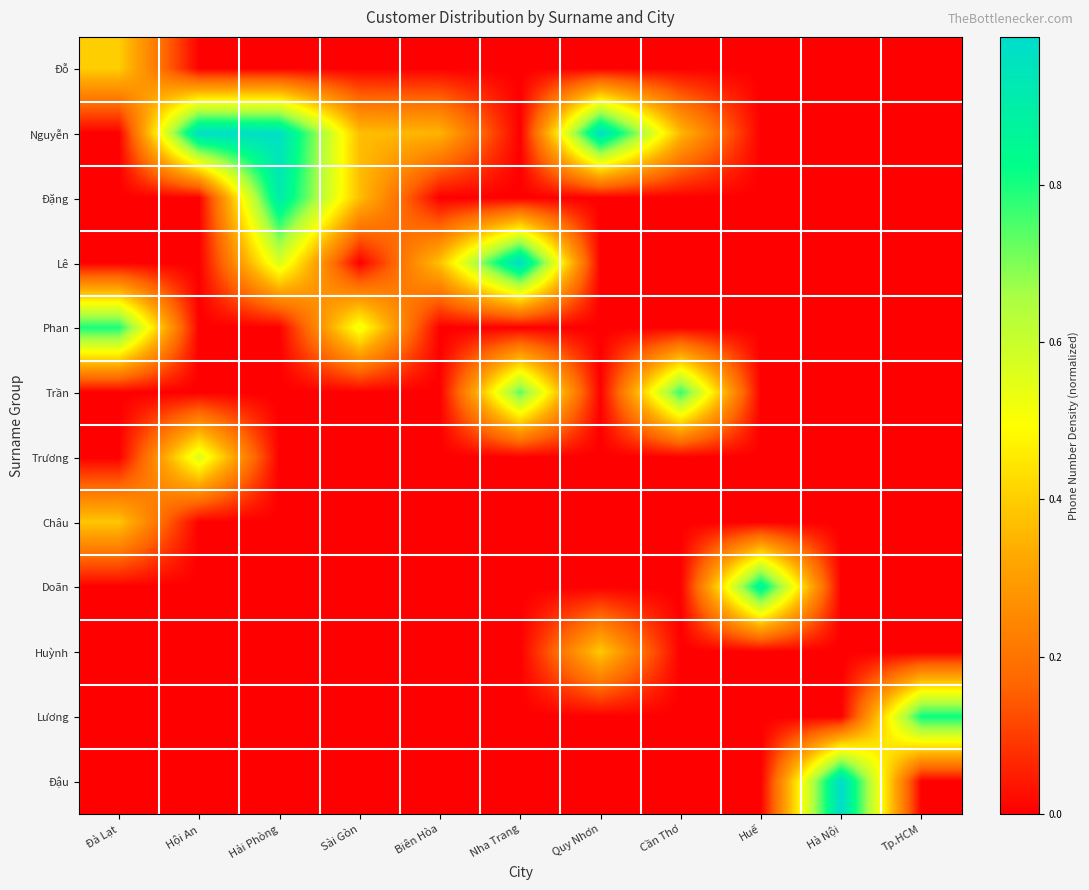

Reading right to left, what are all the values shown in this chart?

Đỗ: Tp.HCM=0.0	Hà Nội=0.0	Huế=0.0	Cần Thơ=0.0	Quy Nhơn=0.0	Nha Trang=0.0	Biên Hòa=0.0	Sài Gòn=0.0	Hải Phòng=0.0	Hội An=0.0	Đà Lạt=0.4
Nguyễn: Tp.HCM=0.0	Hà Nội=0.0	Huế=0.0	Cần Thơ=0.4	Quy Nhơn=1.0	Nha Trang=0.0	Biên Hòa=0.3	Sài Gòn=0.4	Hải Phòng=1.0	Hội An=1.0	Đà Lạt=0.0
Đặng: Tp.HCM=0.0	Hà Nội=0.0	Huế=0.0	Cần Thơ=0.0	Quy Nhơn=0.0	Nha Trang=0.0	Biên Hòa=0.0	Sài Gòn=0.4	Hải Phòng=0.9	Hội An=0.0	Đà Lạt=0.0
Lê: Tp.HCM=0.0	Hà Nội=0.0	Huế=0.0	Cần Thơ=0.0	Quy Nhơn=0.0	Nha Trang=1.0	Biên Hòa=0.4	Sài Gòn=0.0	Hải Phòng=0.6	Hội An=0.0	Đà Lạt=0.0
Phan: Tp.HCM=0.0	Hà Nội=0.0	Huế=0.0	Cần Thơ=0.0	Quy Nhơn=0.0	Nha Trang=0.0	Biên Hòa=0.0	Sài Gòn=0.5	Hải Phòng=0.0	Hội An=0.0	Đà Lạt=0.8
Trần: Tp.HCM=0.0	Hà Nội=0.0	Huế=0.0	Cần Thơ=0.8	Quy Nhơn=0.0	Nha Trang=0.7	Biên Hòa=0.0	Sài Gòn=0.0	Hải Phòng=0.0	Hội An=0.0	Đà Lạt=0.0
Trương: Tp.HCM=0.0	Hà Nội=0.0	Huế=0.0	Cần Thơ=0.0	Quy Nhơn=0.0	Nha Trang=0.0	Biên Hòa=0.0	Sài Gòn=0.0	Hải Phòng=0.0	Hội An=0.6	Đà Lạt=0.0
Châu: Tp.HCM=0.0	Hà Nội=0.0	Huế=0.0	Cần Thơ=0.0	Quy Nhơn=0.0	Nha Trang=0.0	Biên Hòa=0.0	Sài Gòn=0.0	Hải Phòng=0.0	Hội An=0.0	Đà Lạt=0.4
Doãn: Tp.HCM=0.0	Hà Nội=0.0	Huế=0.9	Cần Thơ=0.0	Quy Nhơn=0.0	Nha Trang=0.0	Biên Hòa=0.0	Sài Gòn=0.0	Hải Phòng=0.0	Hội An=0.0	Đà Lạt=0.0
Huỳnh: Tp.HCM=0.0	Hà Nội=0.0	Huế=0.0	Cần Thơ=0.0	Quy Nhơn=0.4	Nha Trang=0.0	Biên Hòa=0.0	Sài Gòn=0.0	Hải Phòng=0.0	Hội An=0.0	Đà Lạt=0.0
Lương: Tp.HCM=0.8	Hà Nội=0.0	Huế=0.0	Cần Thơ=0.0	Quy Nhơn=0.0	Nha Trang=0.0	Biên Hòa=0.0	Sài Gòn=0.0	Hải Phòng=0.0	Hội An=0.0	Đà Lạt=0.0
Đậu: Tp.HCM=0.0	Hà Nội=1.0	Huế=0.0	Cần Thơ=0.0	Quy Nhơn=0.0	Nha Trang=0.0	Biên Hòa=0.0	Sài Gòn=0.0	Hải Phòng=0.0	Hội An=0.0	Đà Lạt=0.0